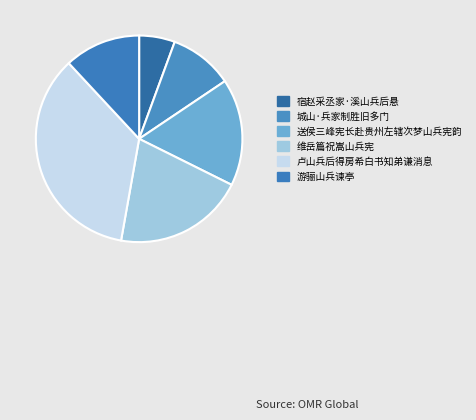

What percentage is the 宿赵采丞家·溪山兵后悬 slice, to the nearest percent?

6%